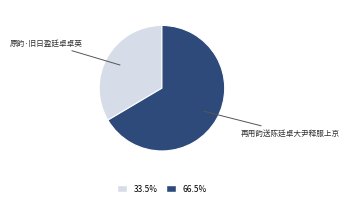

Is there any slice that represents more than half of the pie?

Yes